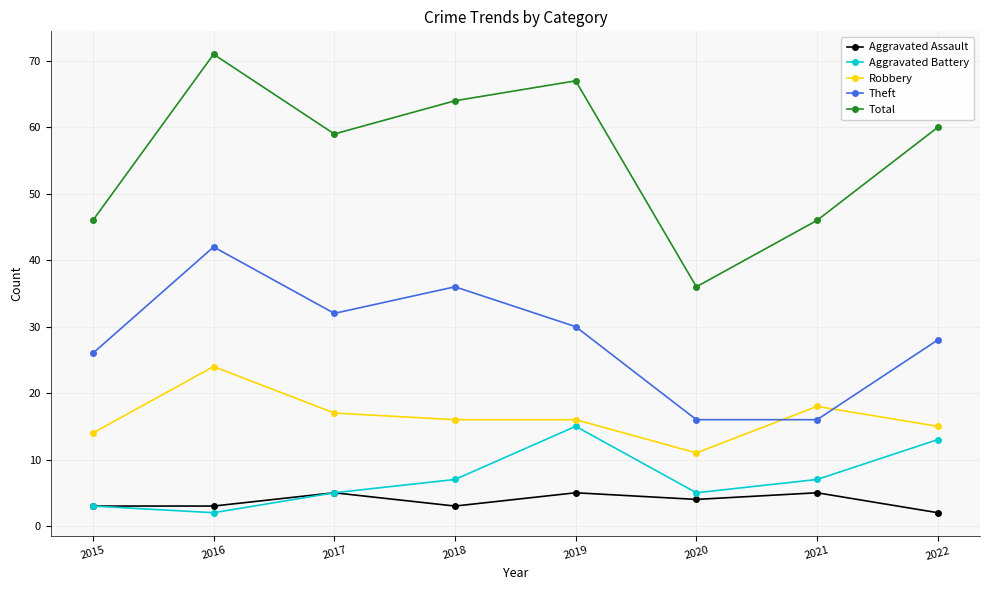

How many data points does each series have?

8